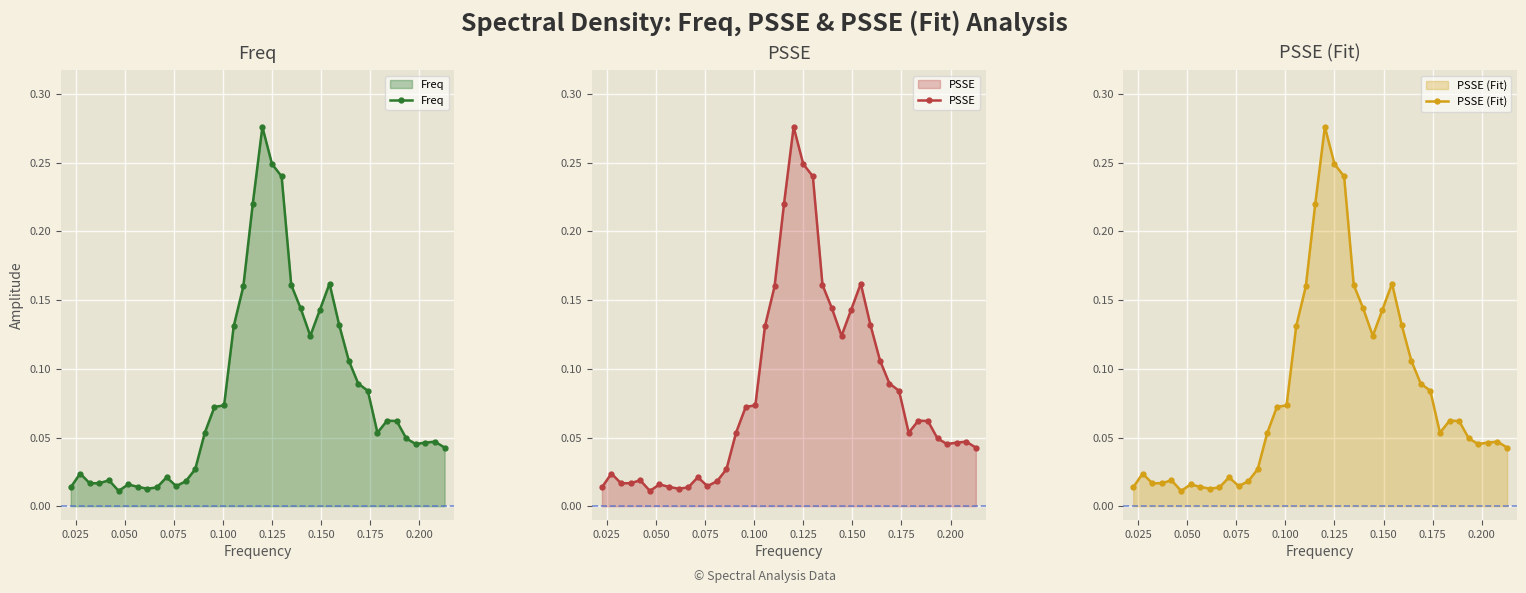

True or false: PSSE (Fit) and PSSE cross at least once.

False